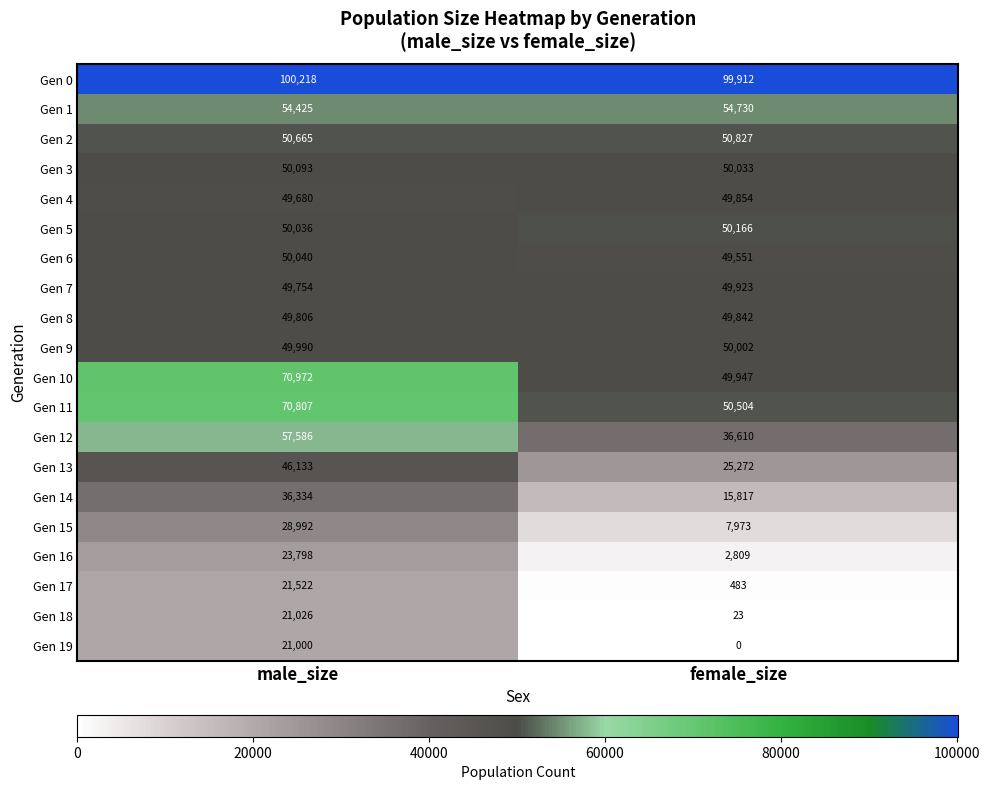

What is the average value of the Gen 4 series?

49767